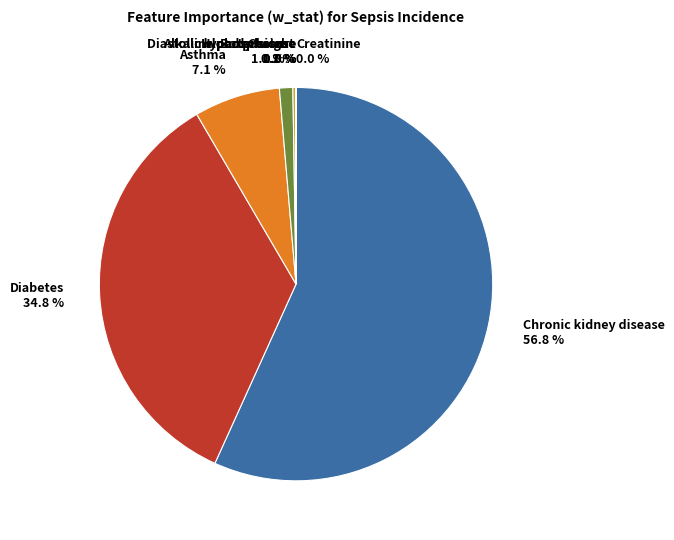

To the nearest percent, what is the average slice percentage?

11%